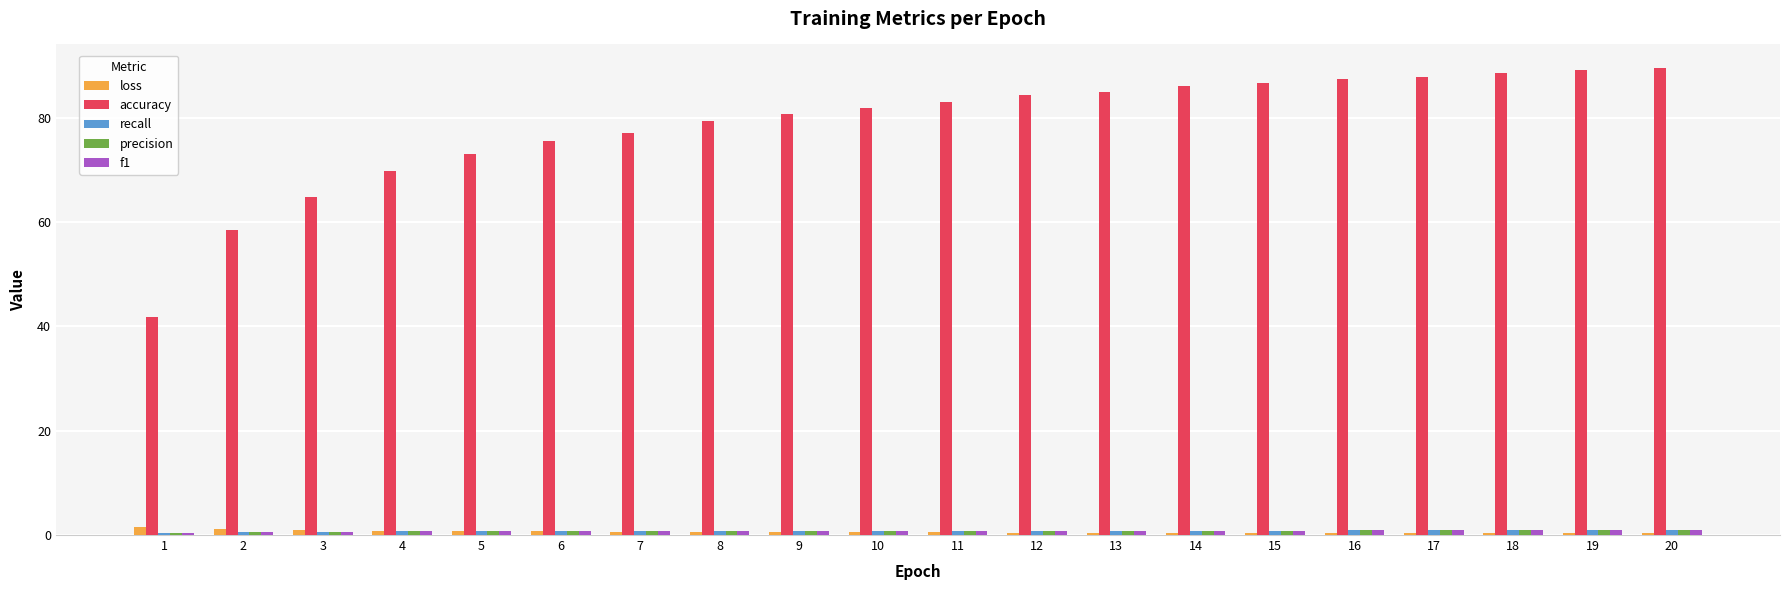

Count the number of categories in the chart.

20